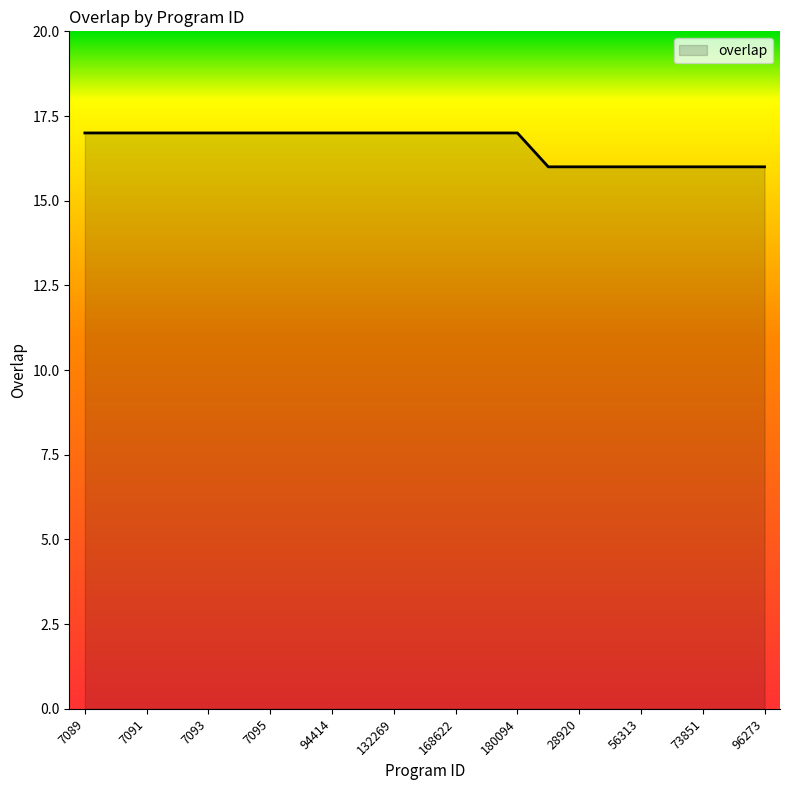

What is the smallest value displayed?

16